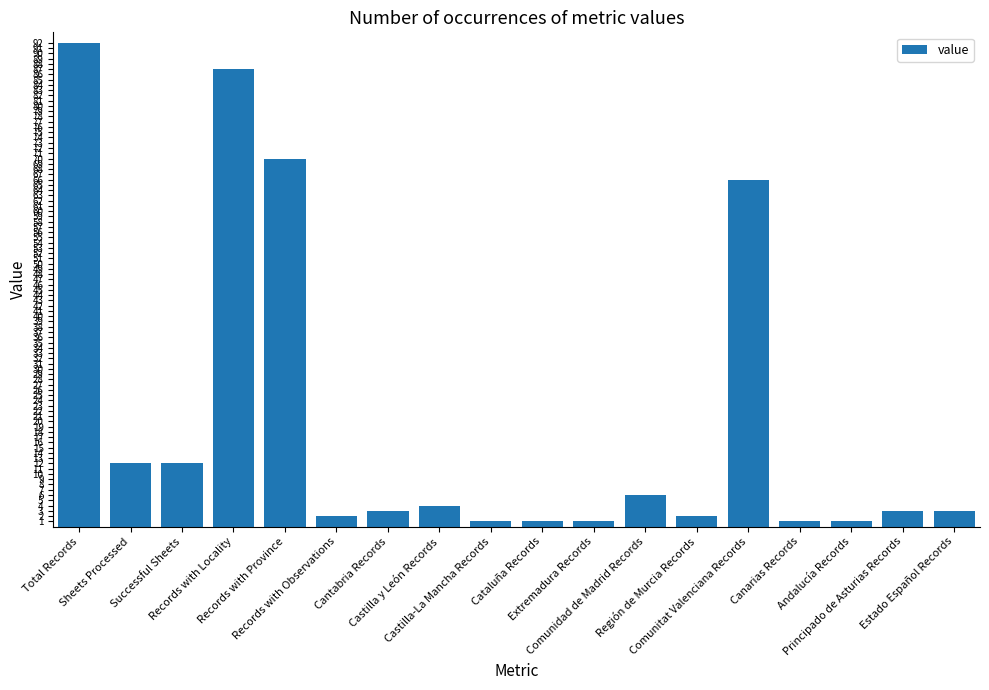

What is the minimum value shown in the chart?

1